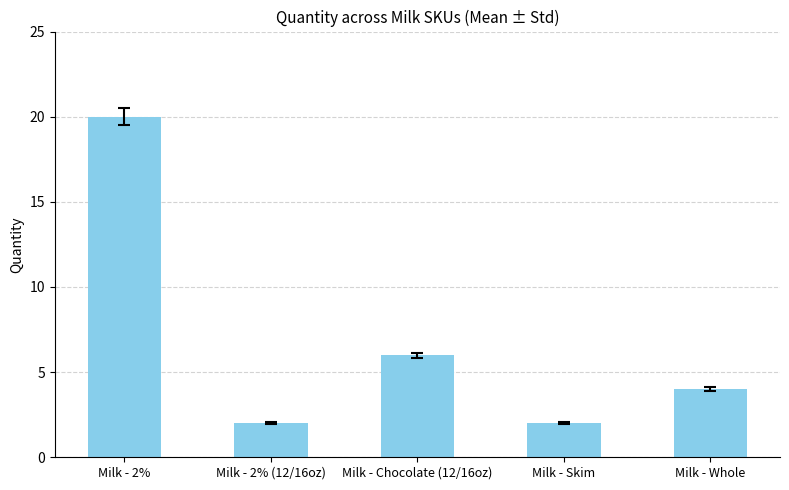

At which label does the data first exceed 4?

Milk - 2%